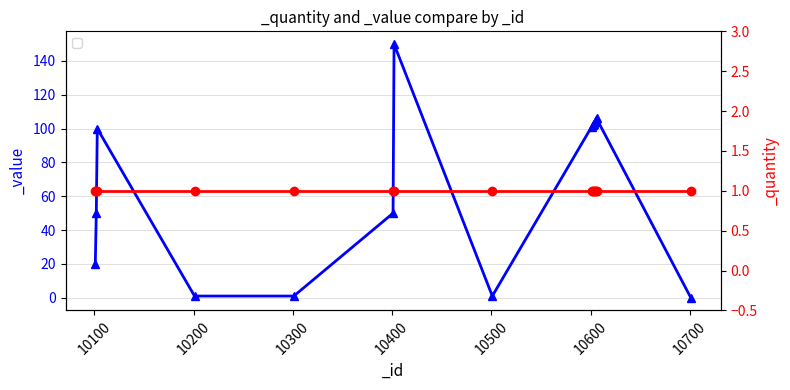

What is the sum of all values?

994